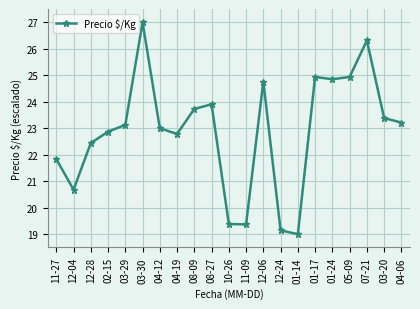

The chart shows a value of 31.5 at 04-19. True or false?

False